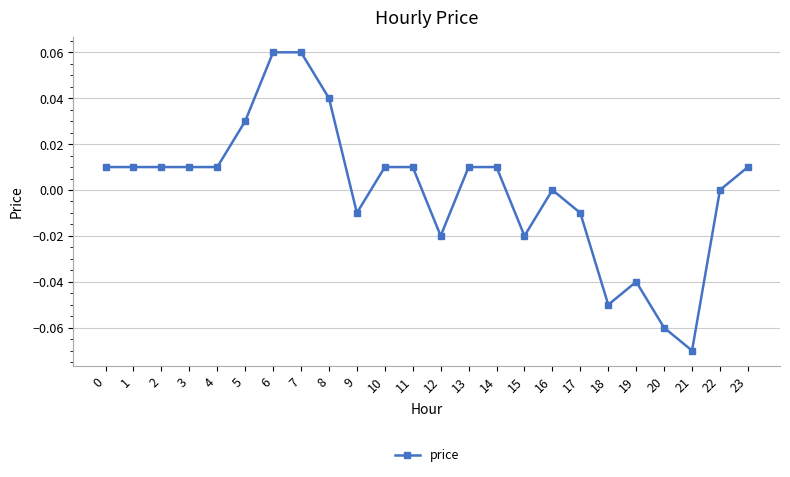

True or false: the data shows 0.0 at 11.

True